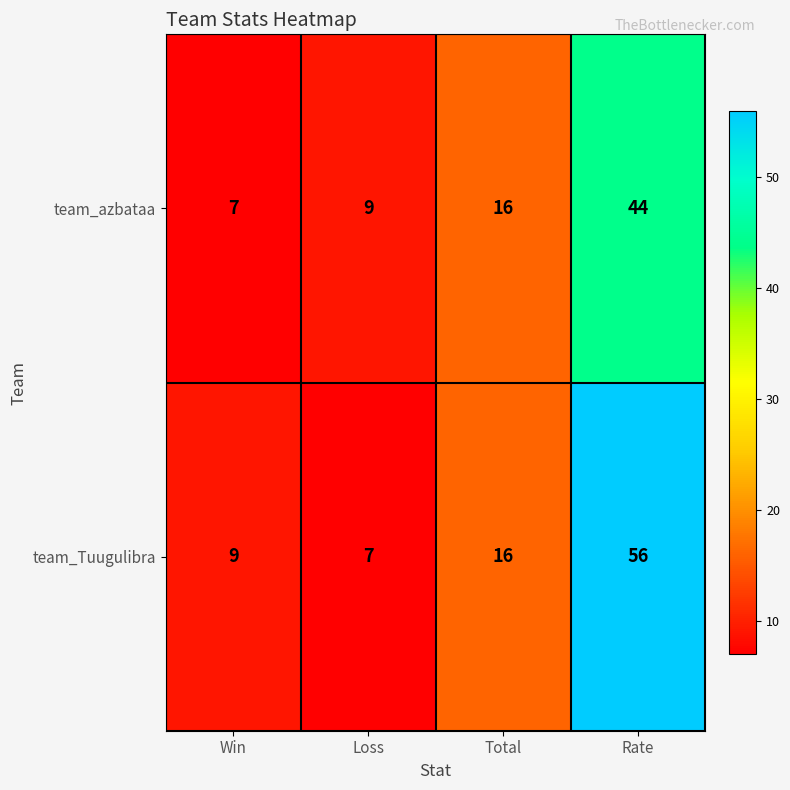

Reading right to left, transcribe all the data shown in this chart.

team_azbataa: 44	16	9	7
team_Tuugulibra: 56	16	7	9